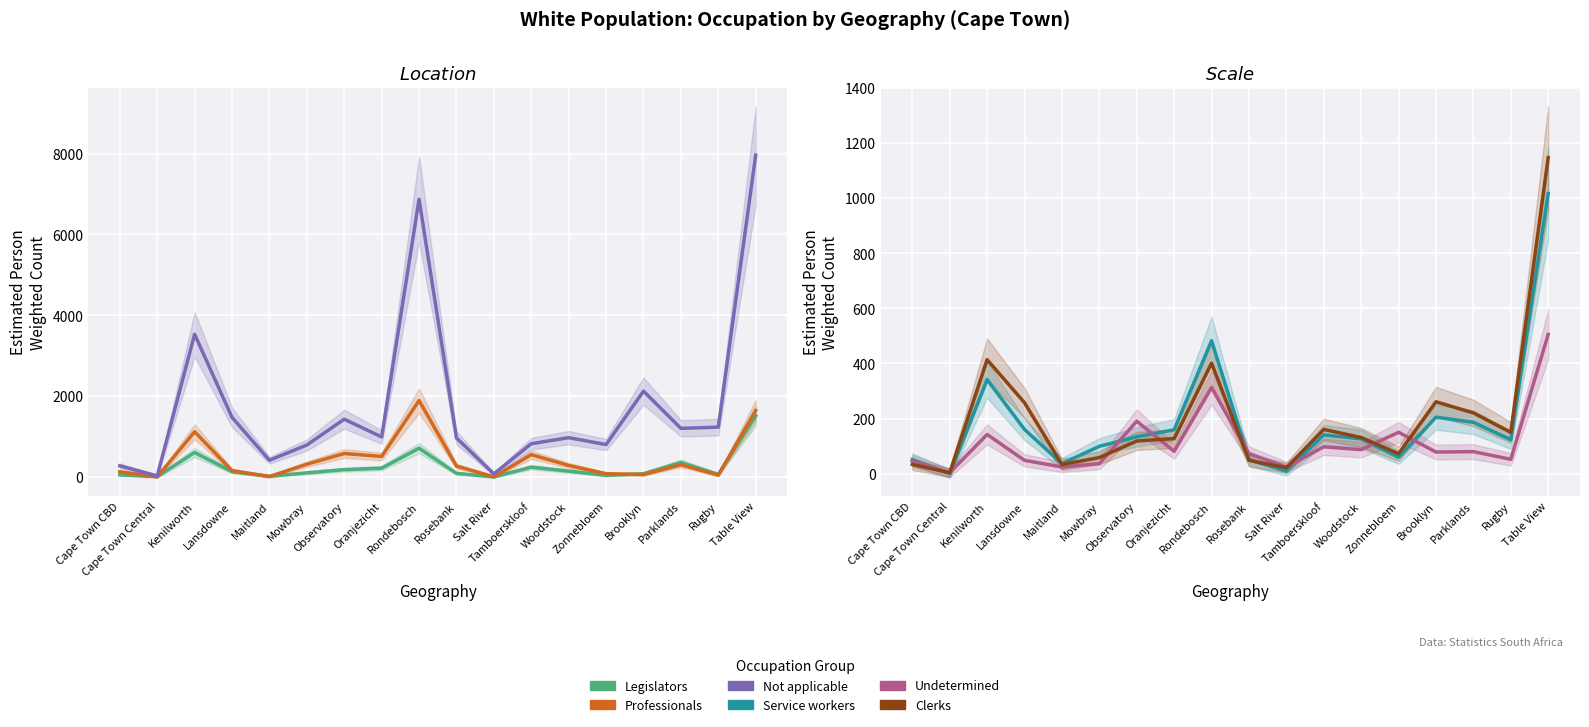

What is the difference between the highest and lowest values at Parklands?

1124.1